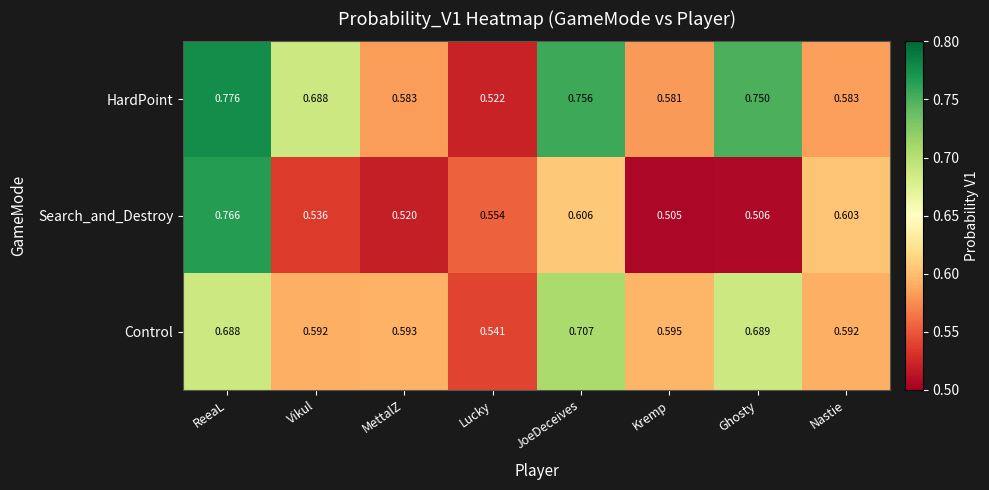

At which category does the chart reach its peak across all series?

ReeaL